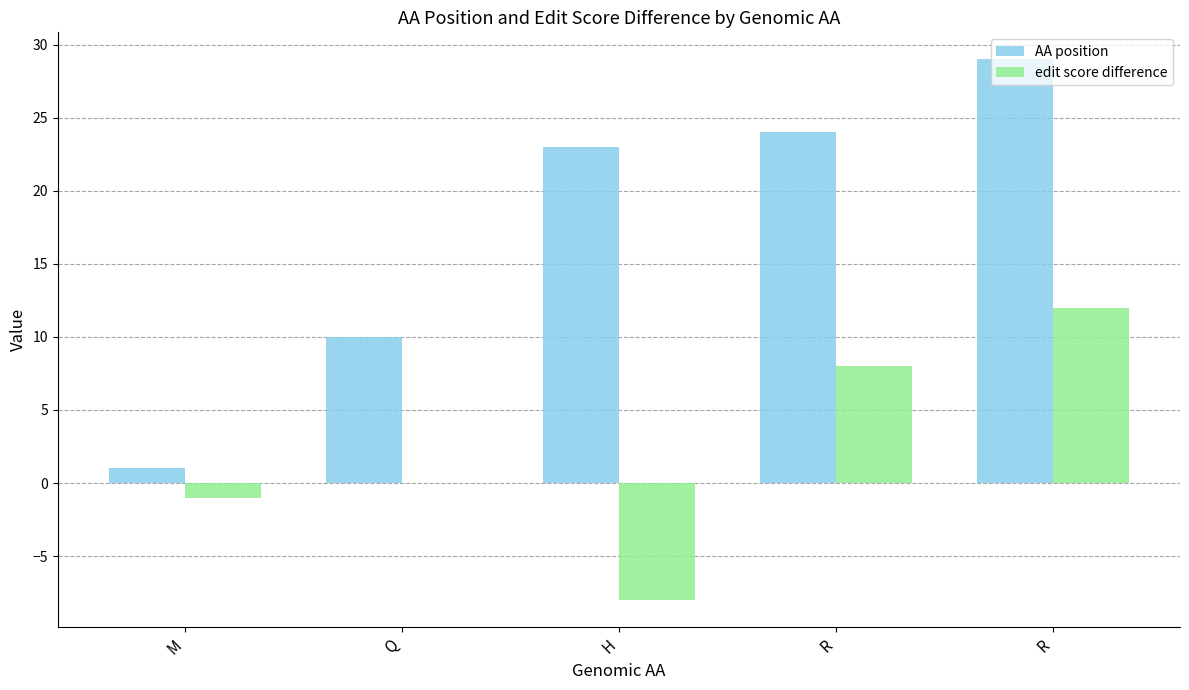

How many groups of bars are there?

5